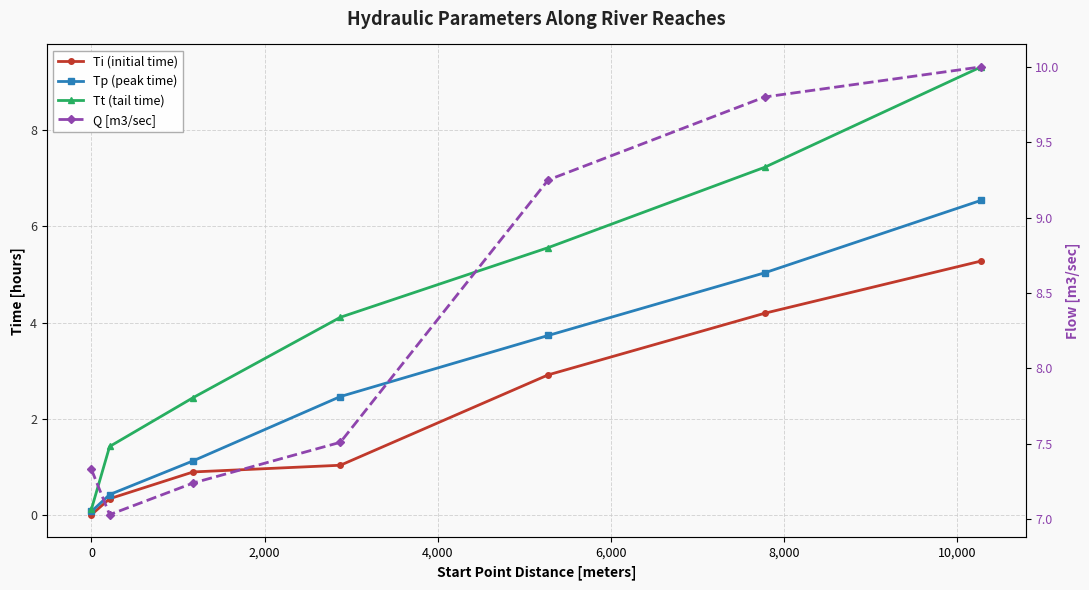

True or false: Ti (initial time) and Tp (peak time) cross at least once.

False